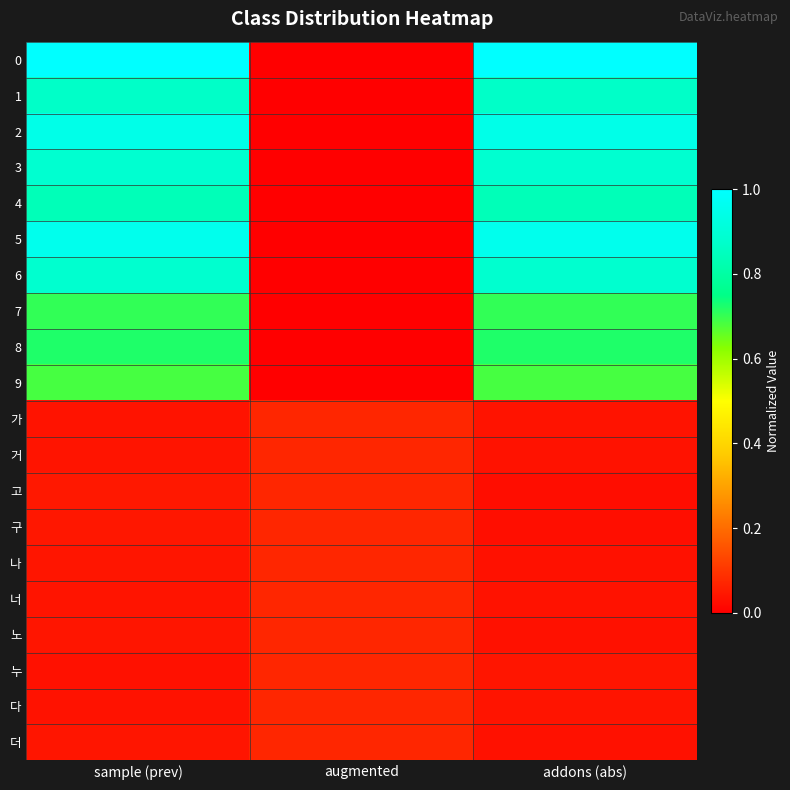

Reading right to left, extract all data points from this chart.

0: addons (abs)=1.0	augmented=0.0	sample (prev)=1.0
1: addons (abs)=0.9	augmented=0.0	sample (prev)=0.9
2: addons (abs)=0.9	augmented=0.0	sample (prev)=0.9
3: addons (abs)=0.9	augmented=0.0	sample (prev)=0.9
4: addons (abs)=0.8	augmented=0.0	sample (prev)=0.8
5: addons (abs)=1.0	augmented=0.0	sample (prev)=1.0
6: addons (abs)=0.9	augmented=0.0	sample (prev)=0.9
7: addons (abs)=0.7	augmented=0.0	sample (prev)=0.7
8: addons (abs)=0.7	augmented=0.0	sample (prev)=0.7
9: addons (abs)=0.7	augmented=0.0	sample (prev)=0.7
가: addons (abs)=0.0	augmented=0.1	sample (prev)=0.0
거: addons (abs)=0.0	augmented=0.1	sample (prev)=0.0
고: addons (abs)=0.0	augmented=0.1	sample (prev)=0.0
구: addons (abs)=0.0	augmented=0.1	sample (prev)=0.0
나: addons (abs)=0.0	augmented=0.1	sample (prev)=0.0
너: addons (abs)=0.0	augmented=0.1	sample (prev)=0.0
노: addons (abs)=0.0	augmented=0.1	sample (prev)=0.0
누: addons (abs)=0.0	augmented=0.1	sample (prev)=0.0
다: addons (abs)=0.0	augmented=0.1	sample (prev)=0.0
더: addons (abs)=0.0	augmented=0.1	sample (prev)=0.0